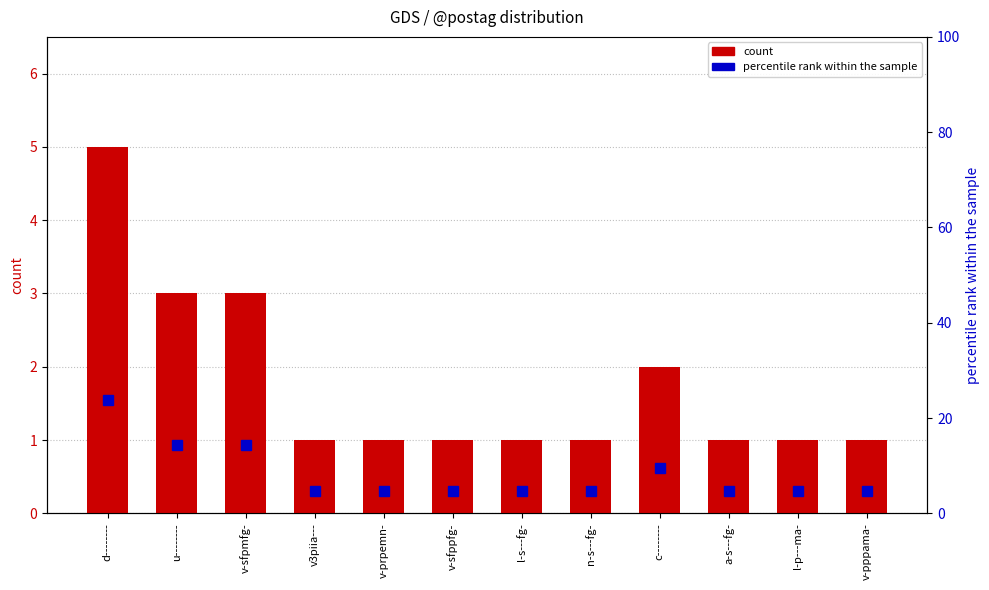

Is the value of percentile rank within the sample at a-s---fg- greater than the value of count at l-p---ma-?

Yes